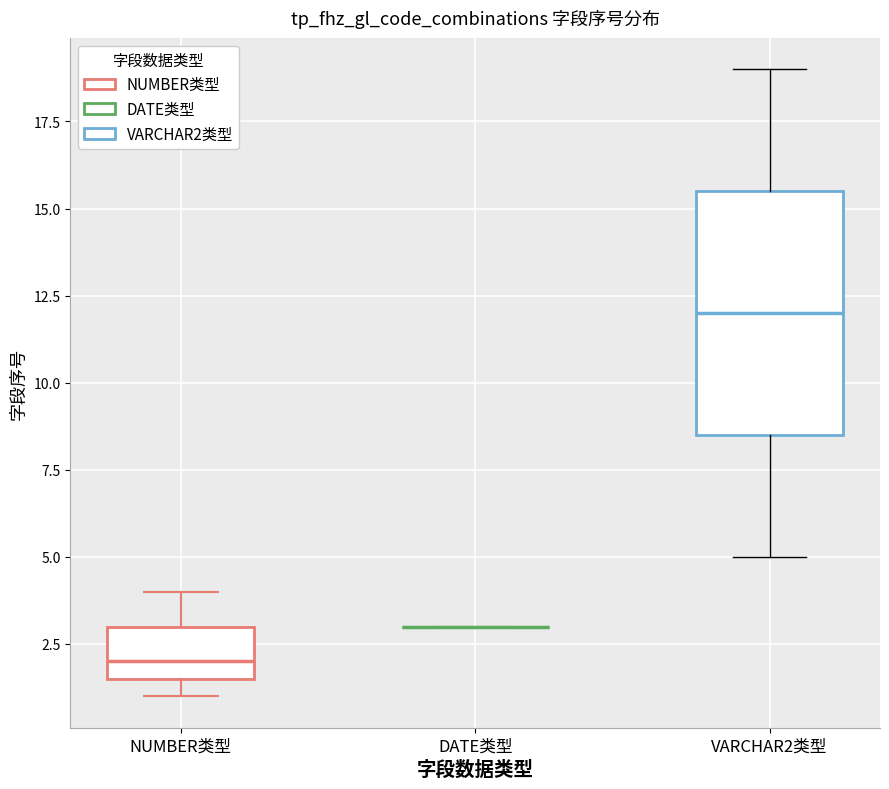

Reading left to right, transcribe this box plot: for each box, give where its median line is, the range the box spans, and where its two whiskers end, as read against the y-axis. The values are not printed on the chart, so give them approximately, as read against the axis.

NUMBER类型: median 2.0, box 1.5 to 3.0, whiskers 1.0 to 4.0
DATE类型: box collapsed to a line at 3.0, whiskers 3.0 to 3.0
VARCHAR2类型: median 12.0, box 8.5 to 15.5, whiskers 5.0 to 19.0